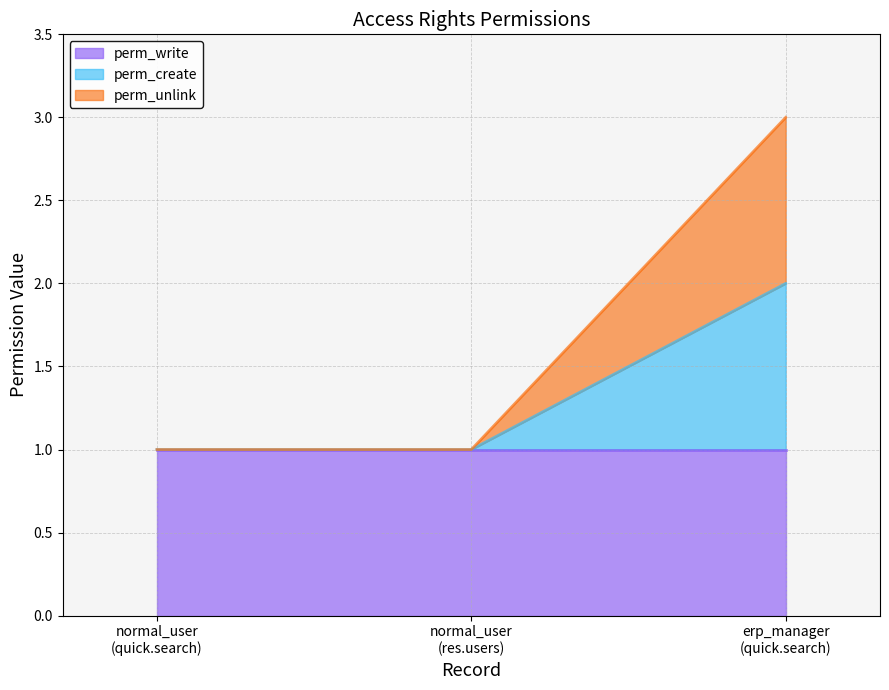

The perm_unlink series shows 1 at normal_user (quick.search). True or false?

False